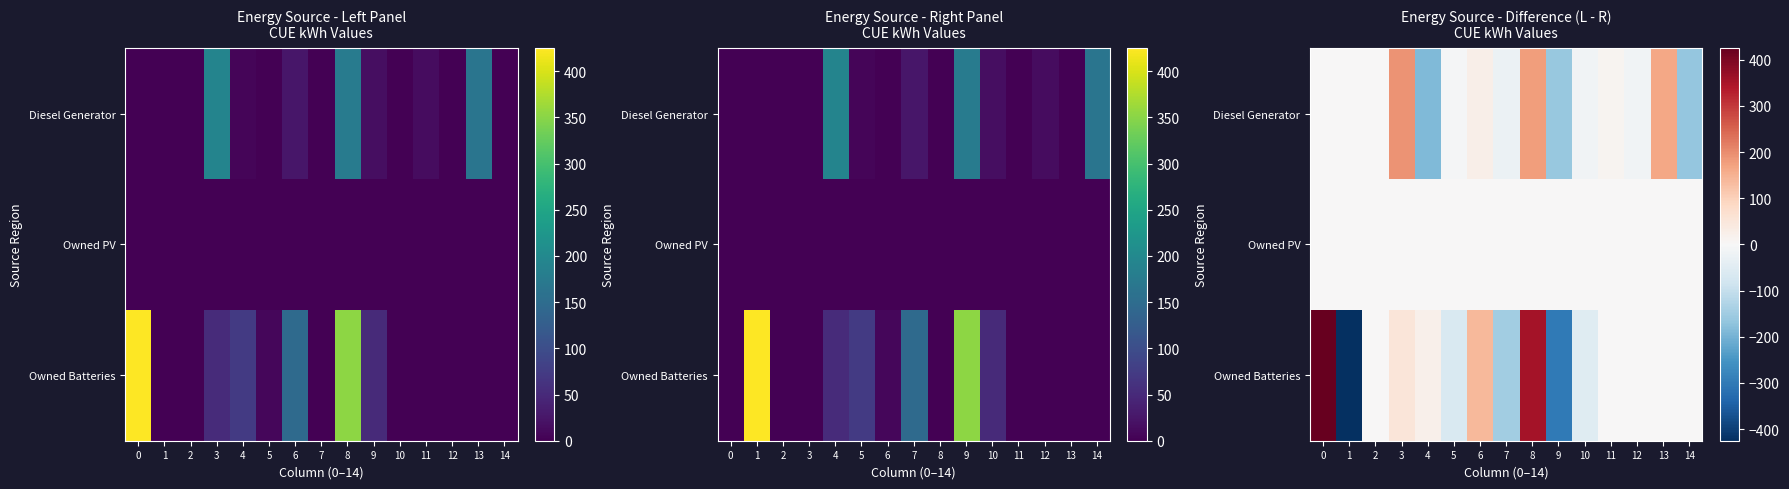

What is the sum of the Owned Batteries values at 0 and 7?

278